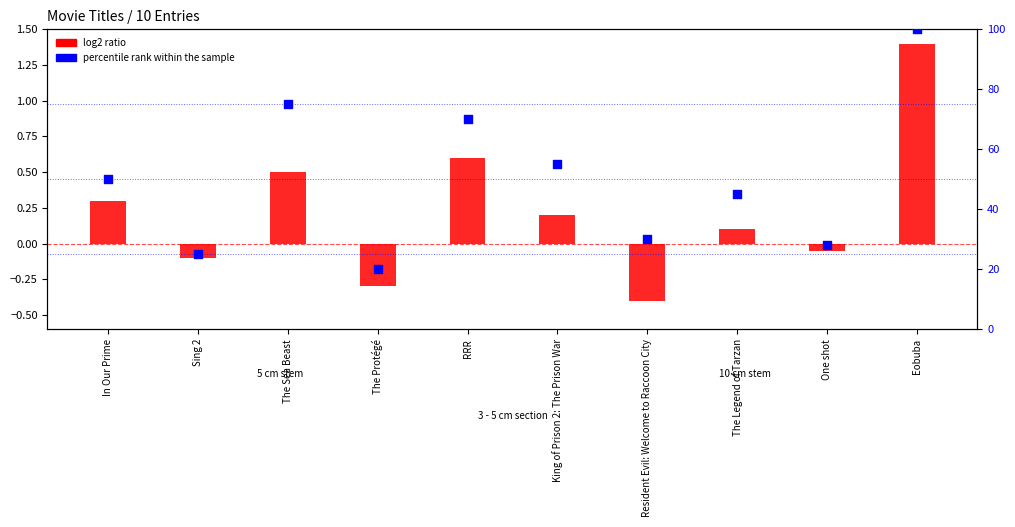

What are all the series names shown in the legend?

log2 ratio, percentile rank within the sample